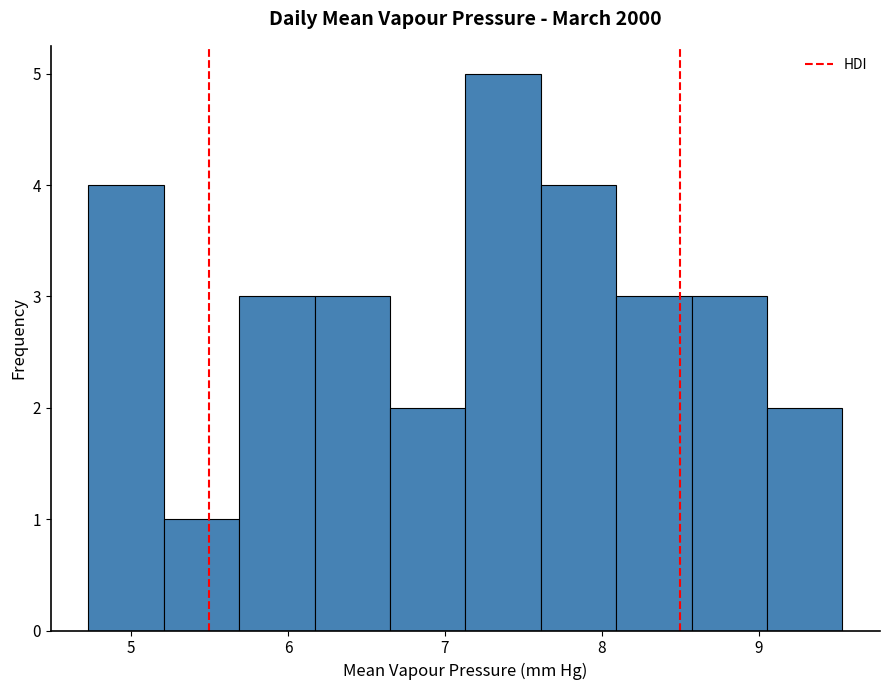

Reading left to right, transcribe this chart: for each bar, give the range it covers on the x-axis and its height. Neither the bar edges nor the heights are printed on the chart, so give them approximately, as read against the axes.

4.7 to 5.2: 4
5.2 to 5.7: 1
5.7 to 6.2: 3
6.2 to 6.7: 3
6.7 to 7.1: 2
7.1 to 7.6: 5
7.6 to 8.1: 4
8.1 to 8.6: 3
8.6 to 9.1: 3
9.1 to 9.5: 2